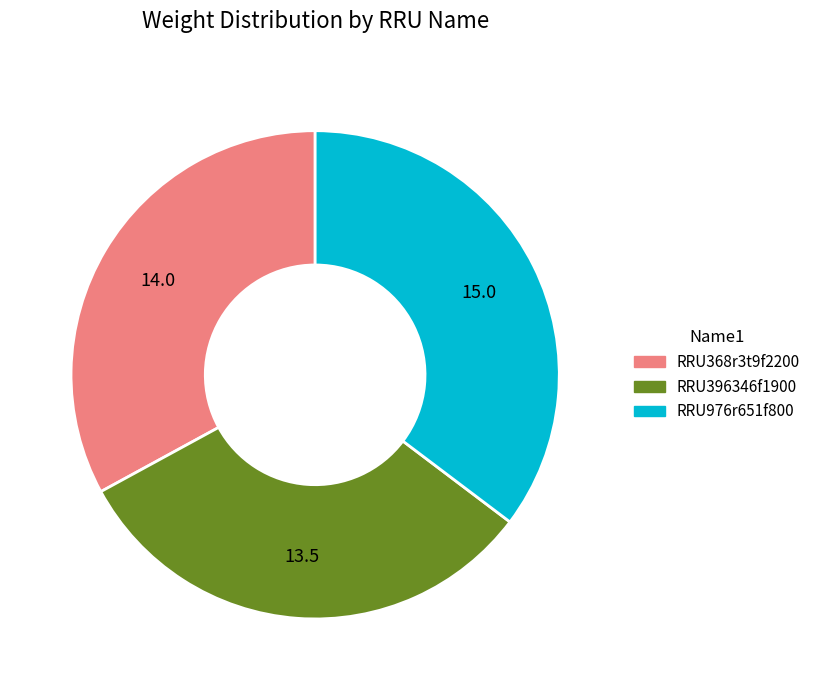

Is RRU976r651f800 the majority of the pie?

No